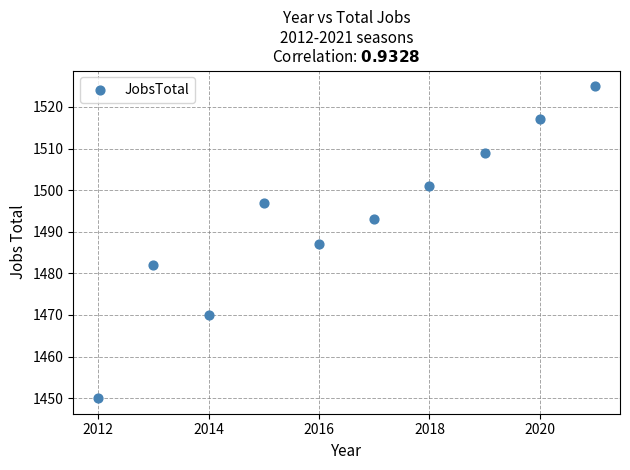

What is the range of X values (max minus min)?

9